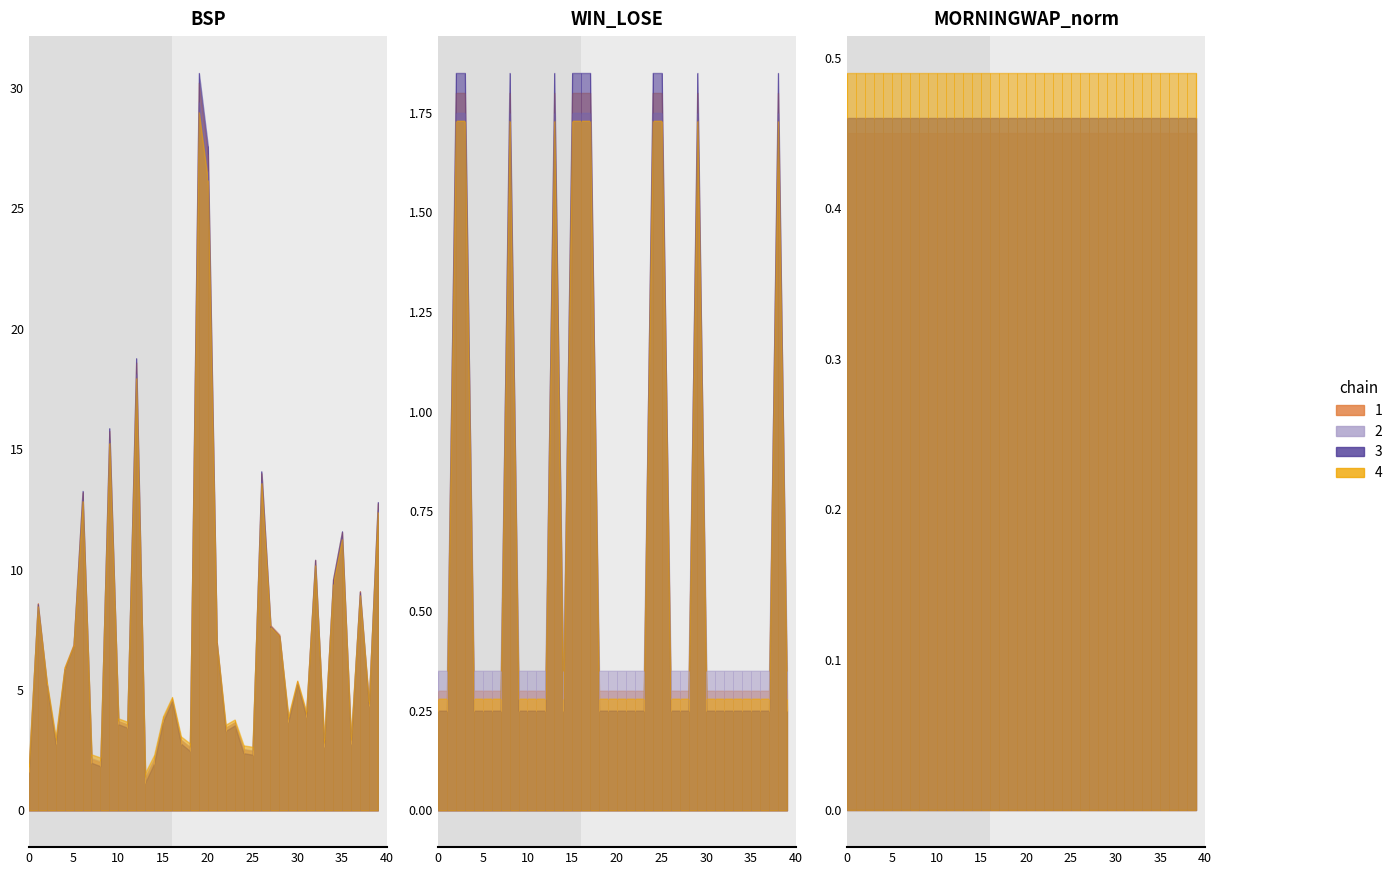

Does the chart have visible grid lines?

No